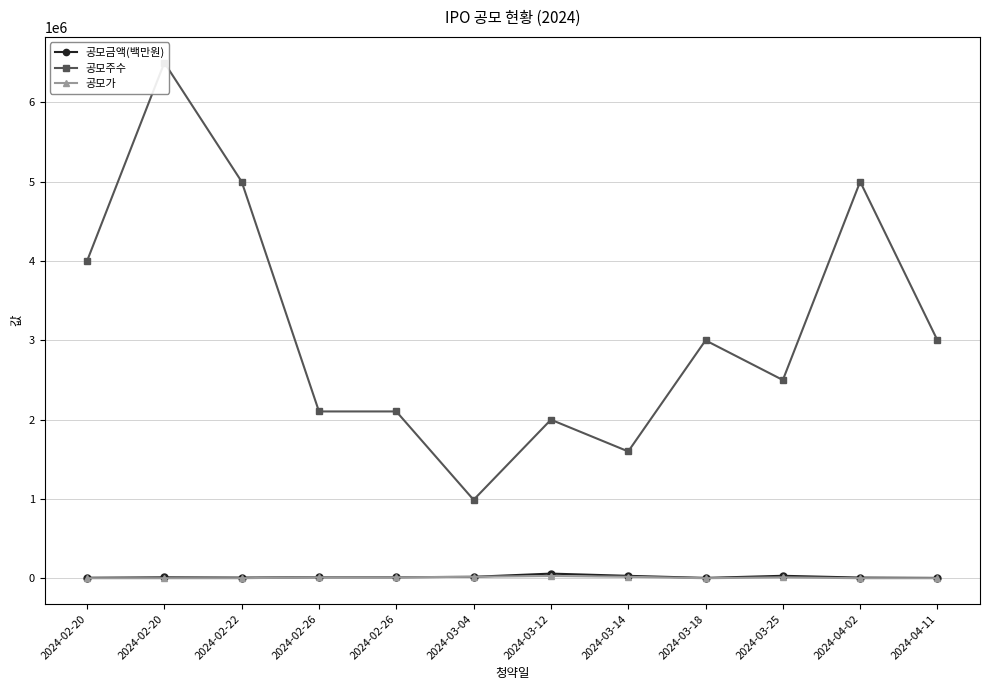

What is the total value across all series at 2024-02-26?

2131702